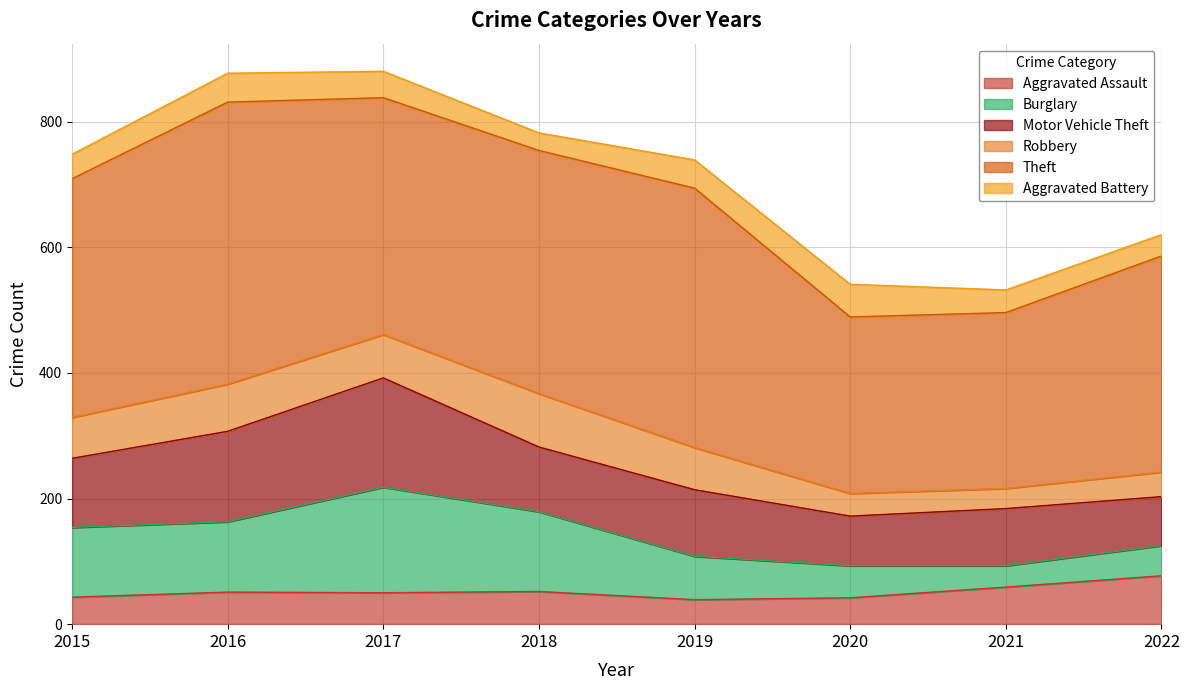

Reading left to right, what are all the values shown in this chart?

Aggravated Assault: 43	51	50	52	39	42	59	77
Burglary: 111	112	168	127	69	51	34	48
Motor Vehicle Theft: 110	144	174	103	106	79	91	78
Robbery: 65	75	69	85	67	36	32	39
Theft: 380	449	377	387	413	281	280	344
Aggravated Battery: 39	46	42	28	45	52	36	34